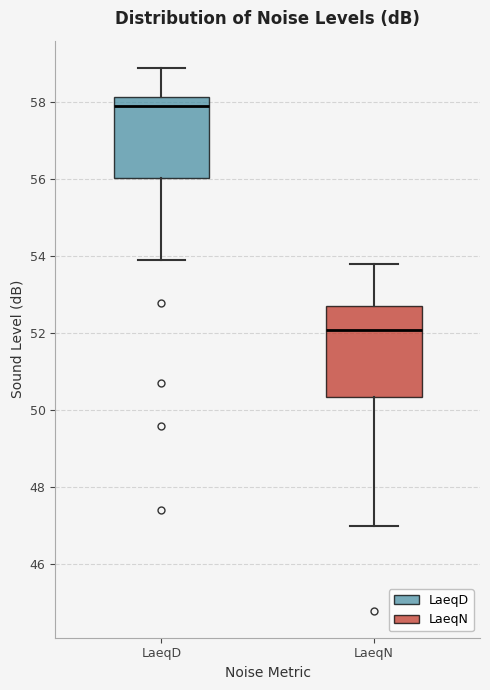

Reading left to right, read every box against the y-axis: the position of its median line, the range the box covers, and the ends of its whiskers. The values are not printed on the chart, so give them approximately, as read against the axis.

LaeqD: median 58.0, box 56.0 to 58.2, whiskers 54.0 to 59.0
LaeqN: median 52.2, box 50.4 to 52.8, whiskers 47.0 to 53.8